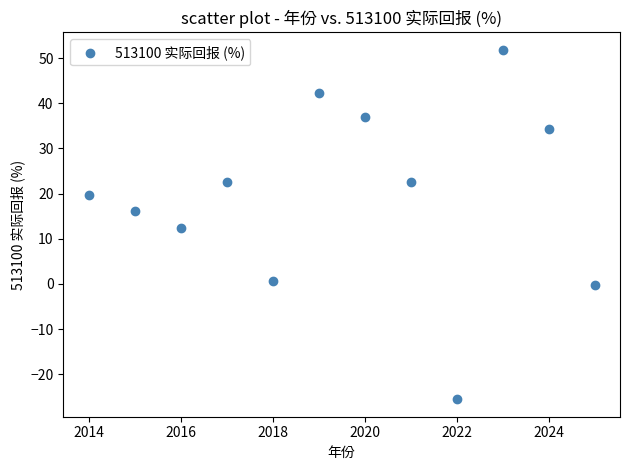

What is the range of Y values (max minus min)?

77.3